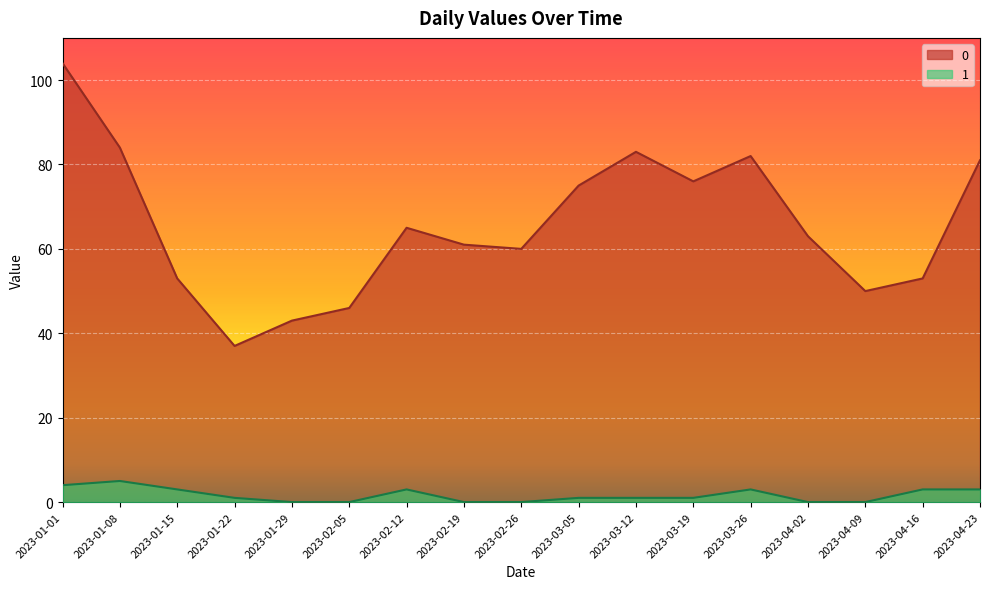

List the series in order of their overall mean, highest first.

0, 1